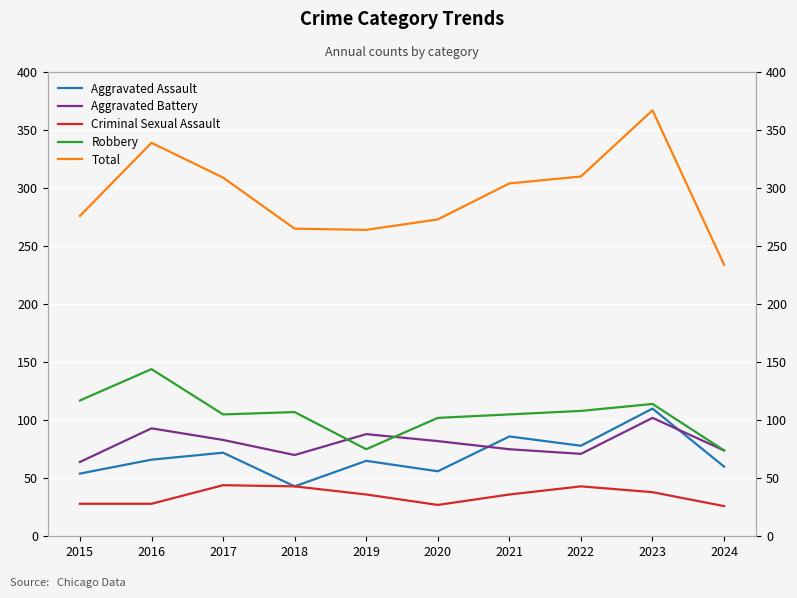

List the series in order of their peak value, highest first.

Total, Robbery, Aggravated Assault, Aggravated Battery, Criminal Sexual Assault